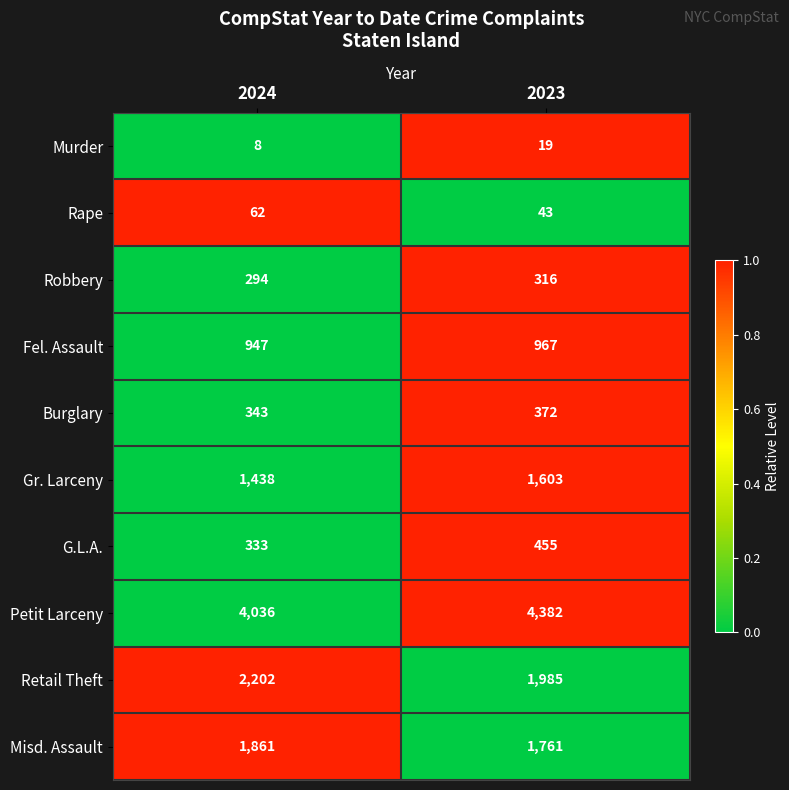

Which series has the largest total across all categories?

Petit Larceny